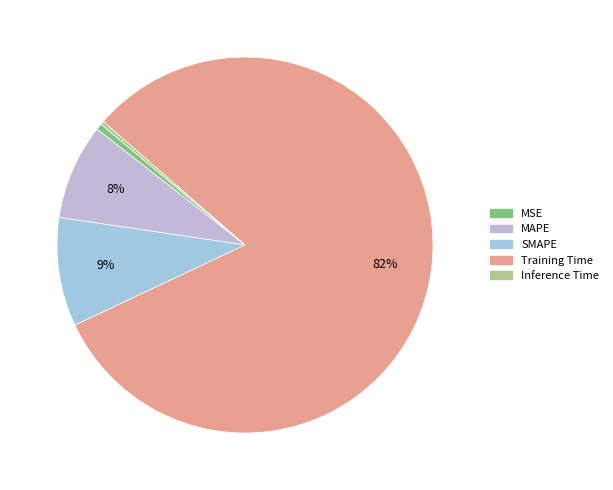

To the nearest percent, what is the average slice percentage?

20%